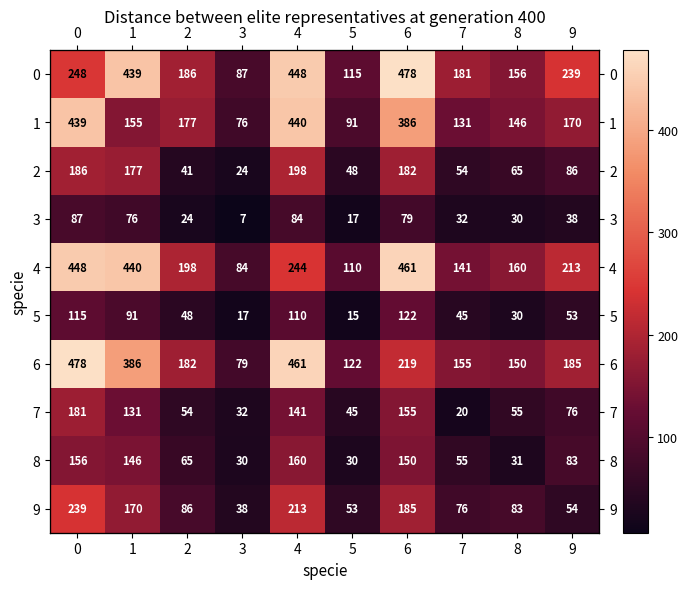

What is the total value across all series at 1?

2211